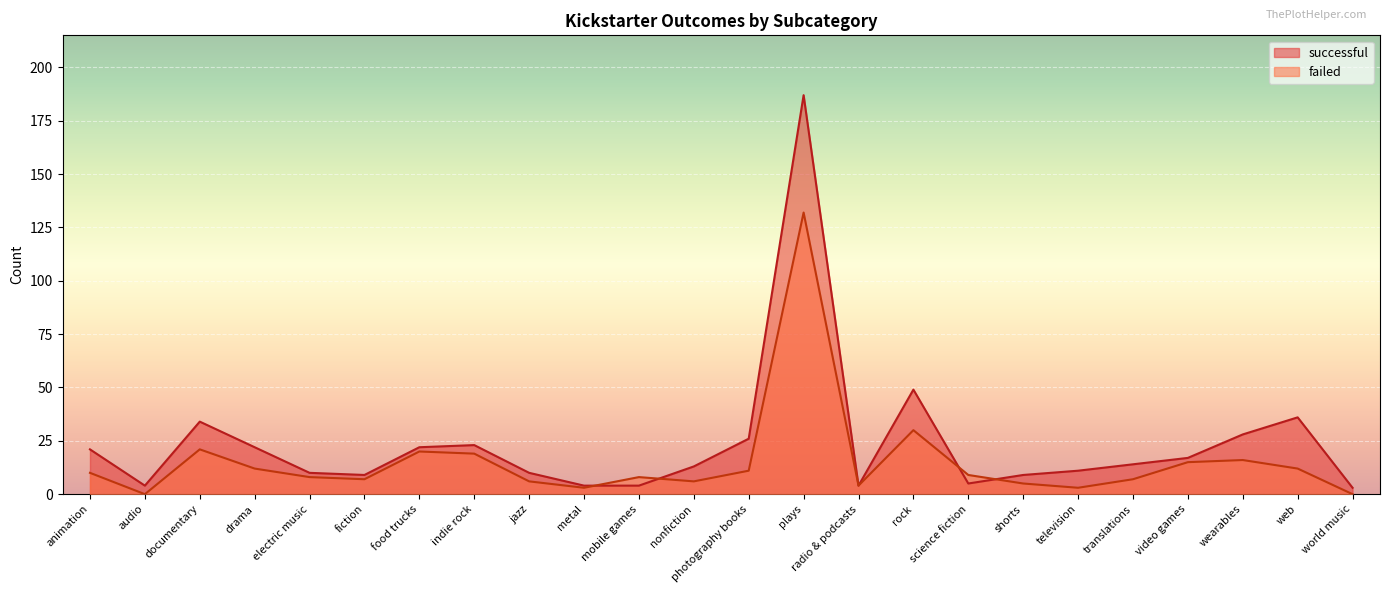

True or false: successful and failed cross at least once.

True